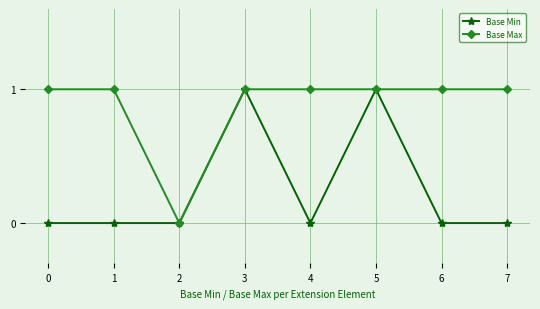

At which category does Base Max reach its first local valley?

2